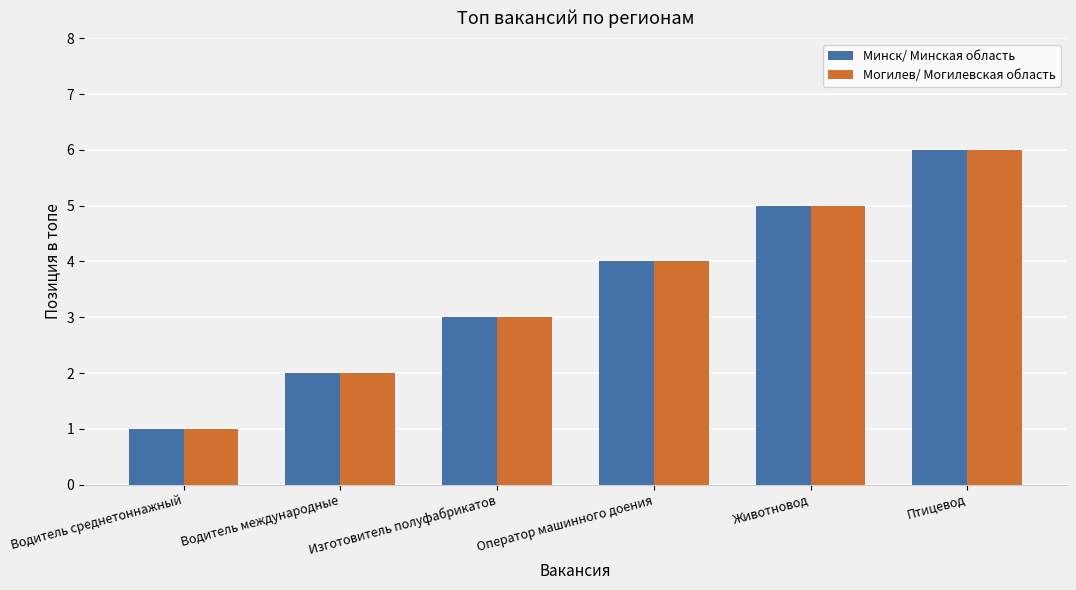

What is the label of the 3rd bar from the right?

Оператор машинного доения